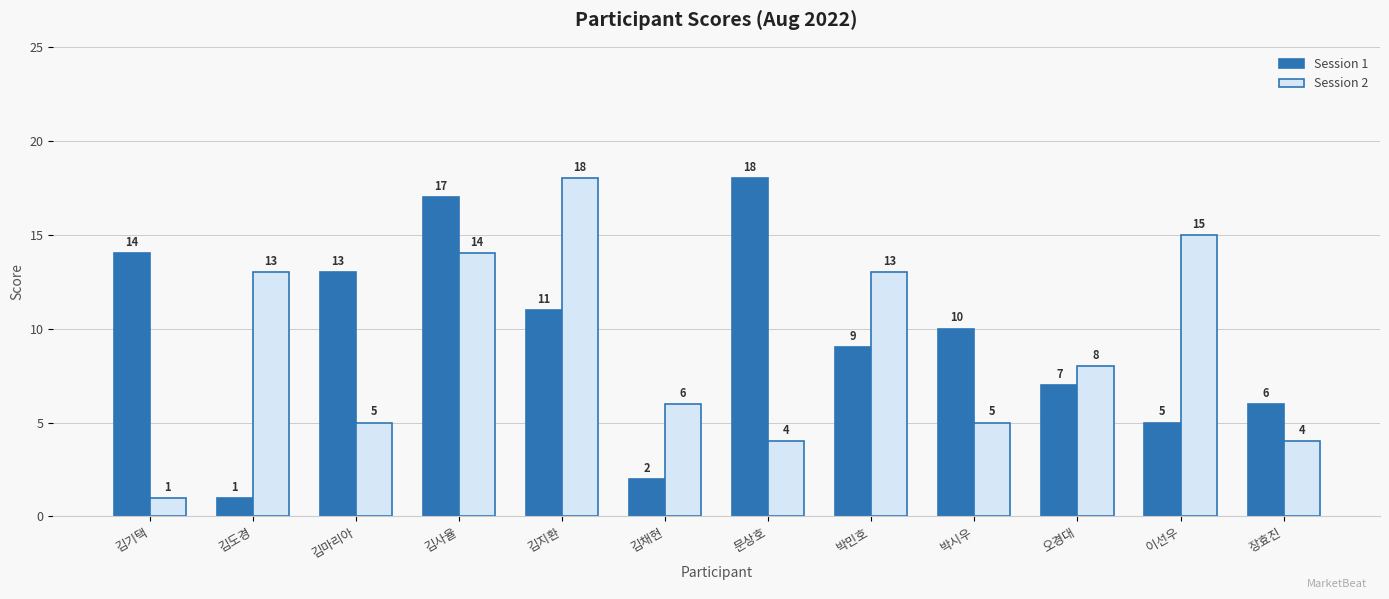

Reading left to right, list all the values displayed in this chart.

Session 1: 김기택=14	김도경=1	김마리아=13	김사율=17	김지환=11	김채현=2	문상호=18	박민호=9	박시우=10	오경대=7	이선우=5	장효진=6
Session 2: 김기택=1	김도경=13	김마리아=5	김사율=14	김지환=18	김채현=6	문상호=4	박민호=13	박시우=5	오경대=8	이선우=15	장효진=4